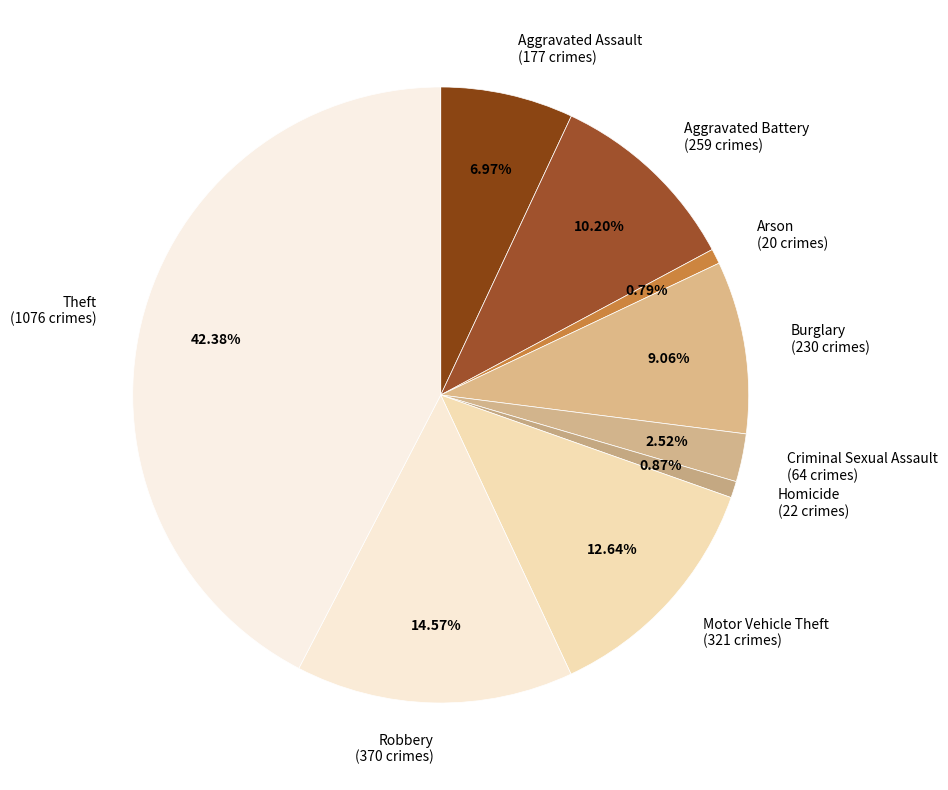

What is the largest slice in the pie chart?

Theft